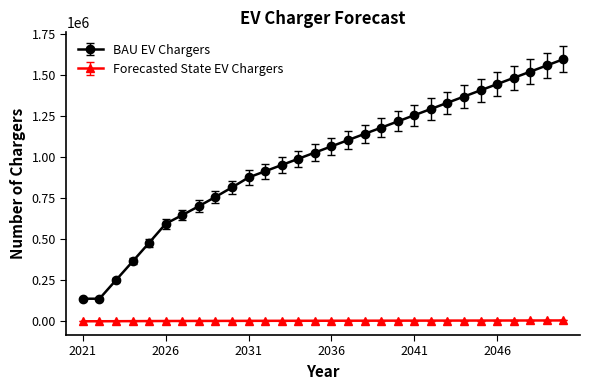

What is the average value of the BAU EV Chargers series?

987915